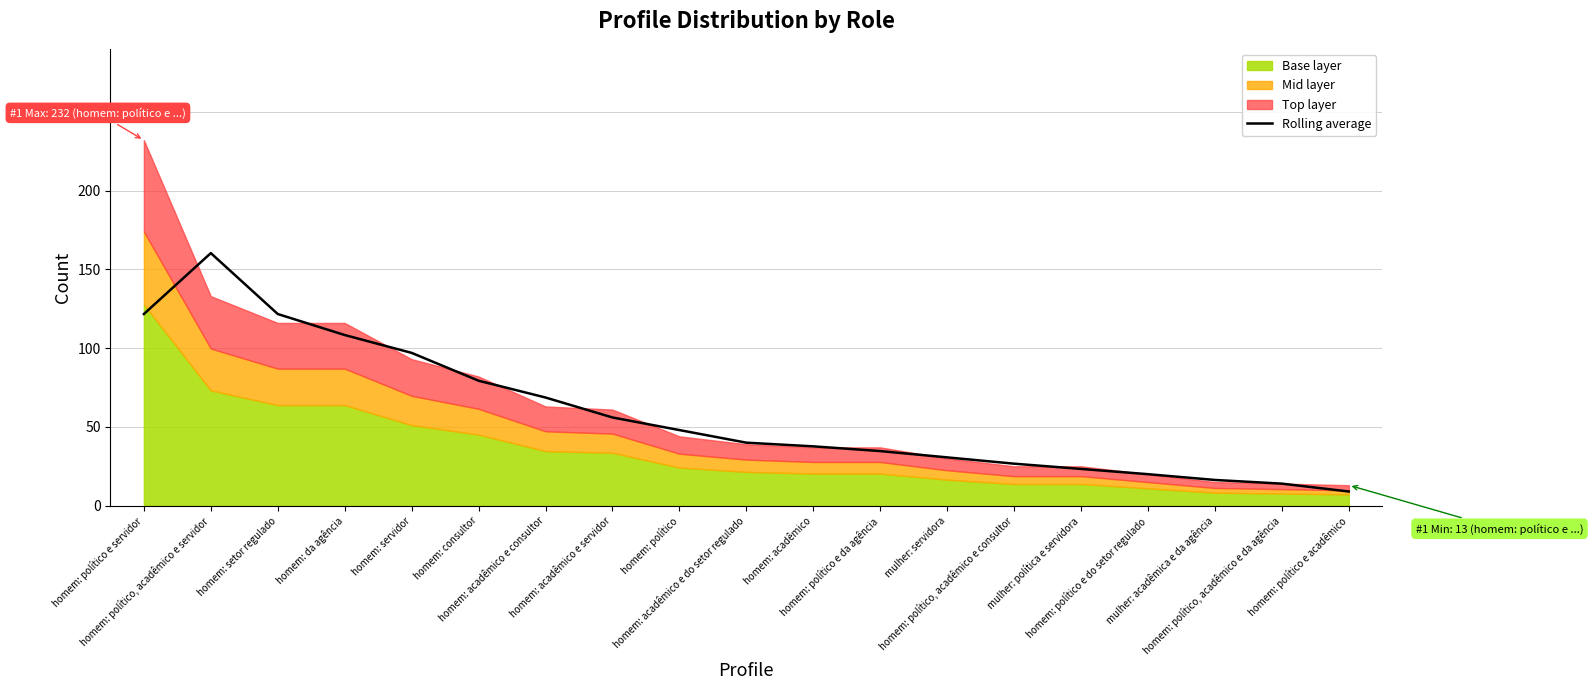

List the labels in order of value, smallest first.

homem: político e acadêmico, homem: político, acadêmico e da agência, mulher: acadêmica e da agência, homem: político e do setor regulado, mulher: política e servidora, homem: político, acadêmico e consultor, mulher: servidora, homem: político e da agência, homem: acadêmico, homem: acadêmico e do setor regulado, homem: político, homem: acadêmico e servidor, homem: acadêmico e consultor, homem: consultor, homem: servidor, homem: da agência, homem: político e servidor, homem: setor regulado, homem: político, acadêmico e servidor